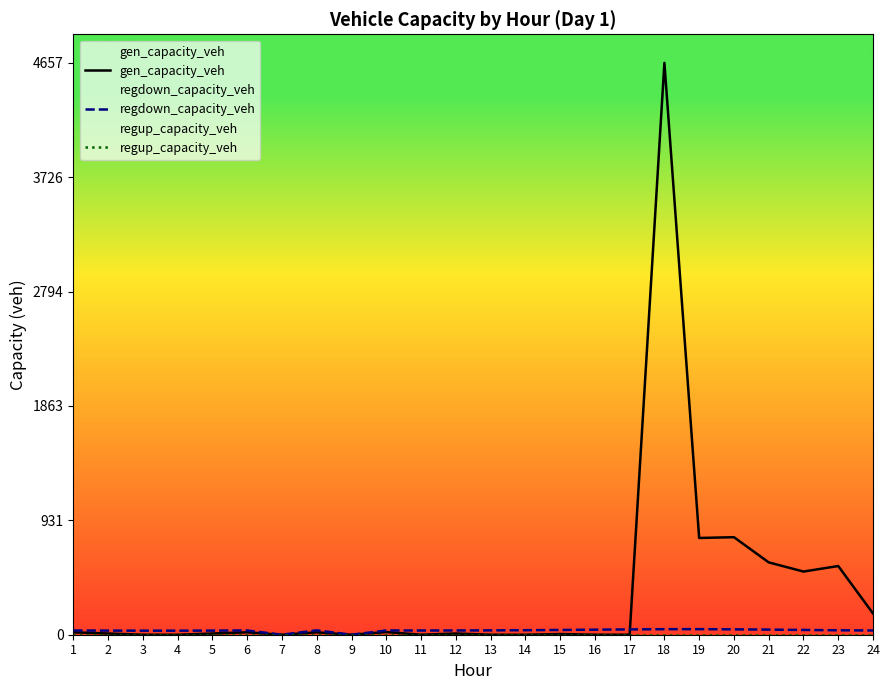

Which has a higher value, 18 or 14?

18